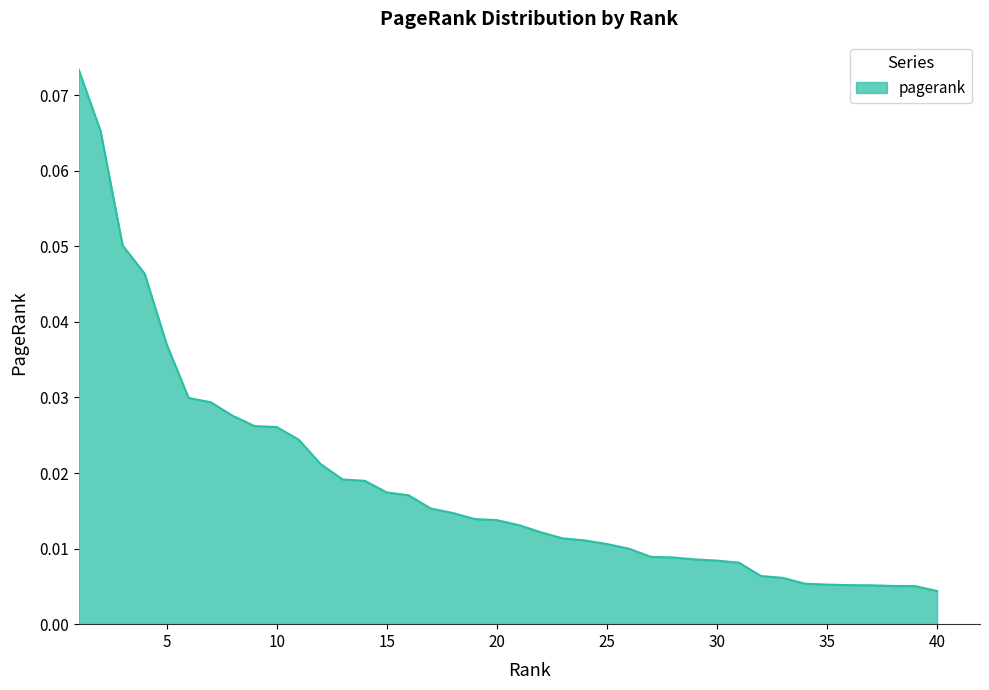

Is this an area chart (filled region under the line)?

Yes